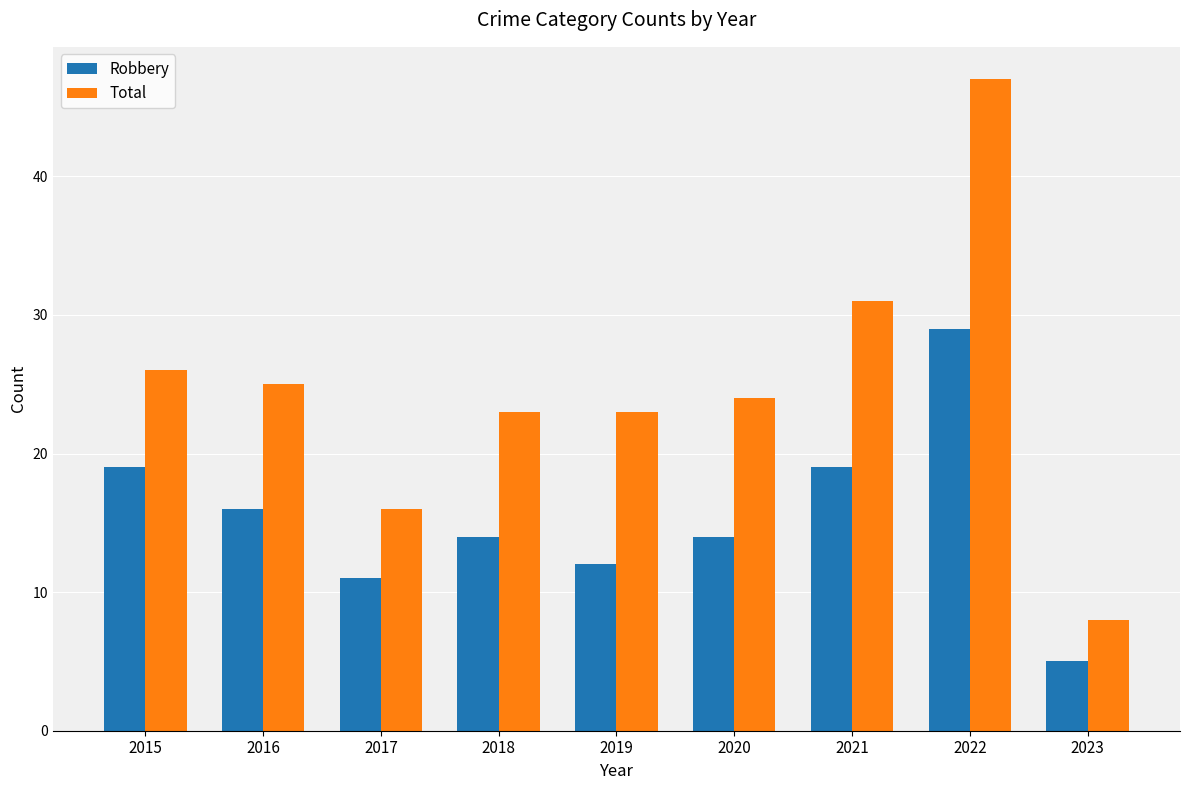

Reading left to right, what are all the values shown in this chart?

Robbery: 2015=19	2016=16	2017=11	2018=14	2019=12	2020=14	2021=19	2022=29	2023=5
Total: 2015=26	2016=25	2017=16	2018=23	2019=23	2020=24	2021=31	2022=47	2023=8